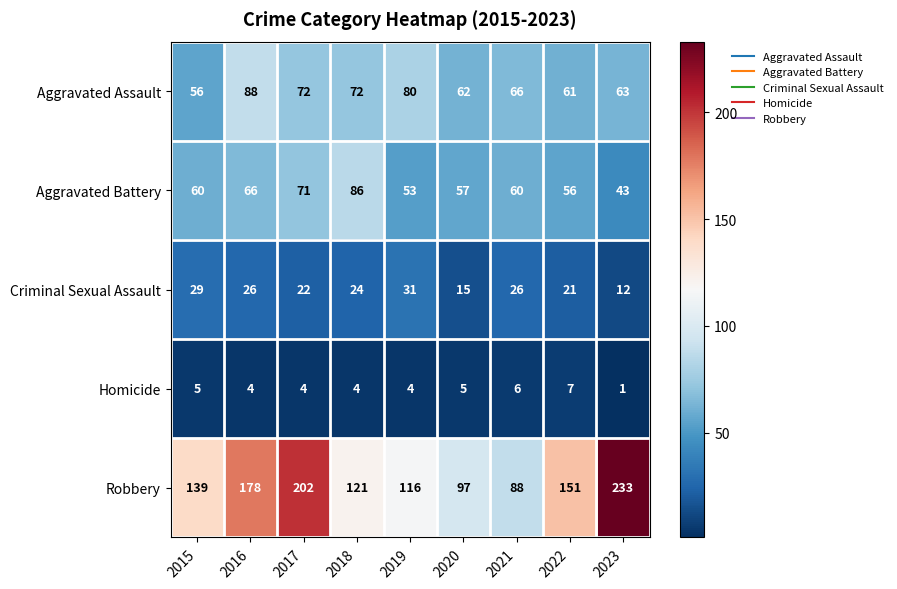

What is the average value of the Aggravated Assault series?

69